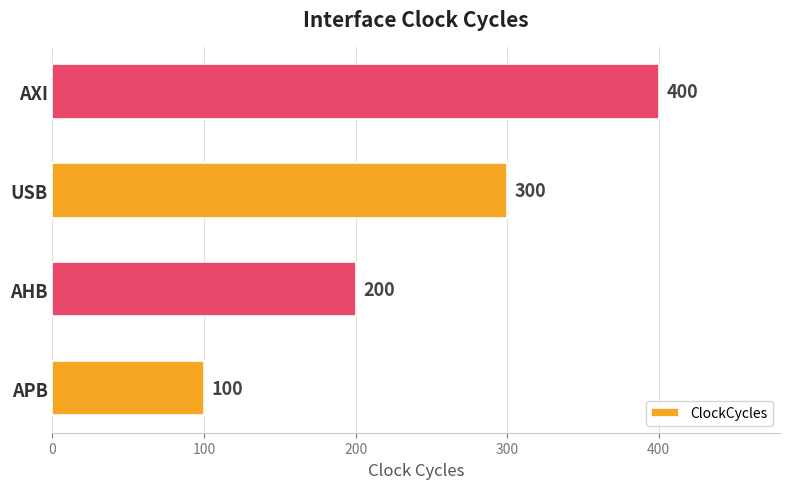

Which has a higher value, AXI or USB?

AXI